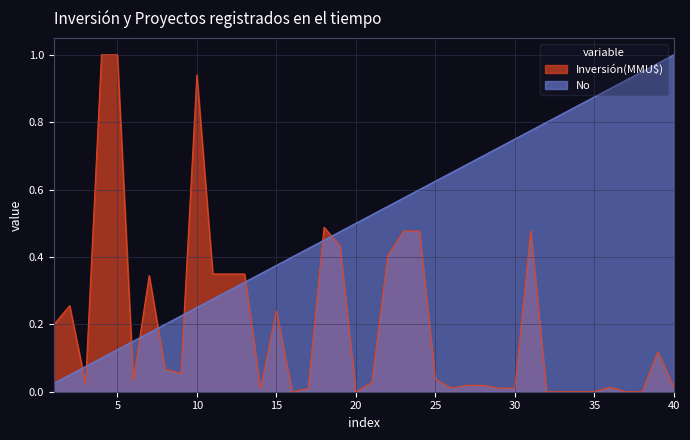

Between 11 and 13, which is larger?

11